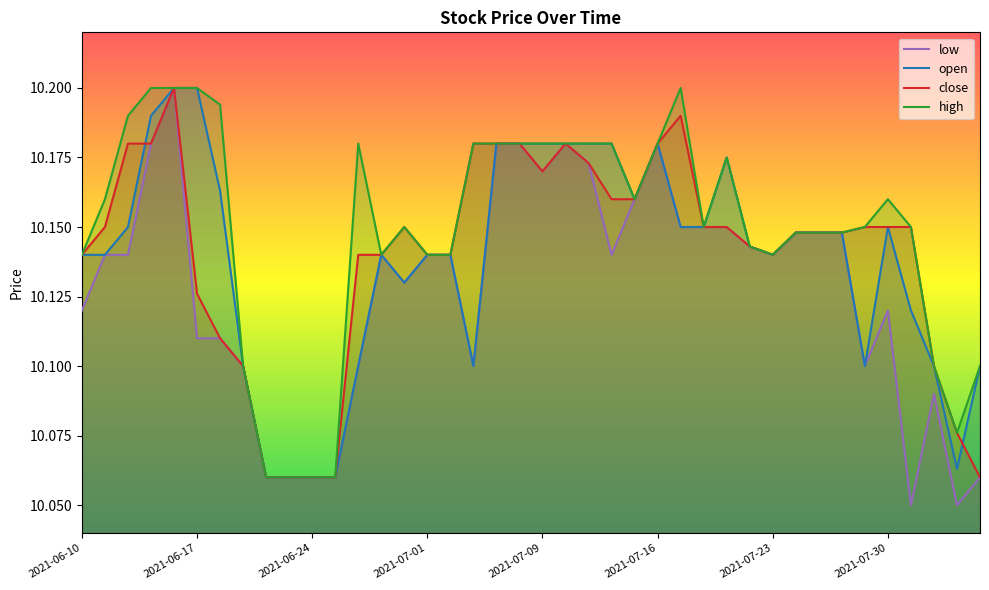

Reading right to left, what are all the values shown in this chart?

open: 10.1	10.1	10.1	10.1	10.2	10.1	10.1	10.1	10.1	10.1	10.1	10.2	10.2	10.2	10.2	10.2	10.2	10.2	10.2	10.2	10.2	10.2	10.1	10.1	10.1	10.1	10.1	10.1	10.1	10.1	10.1	10.1	10.1	10.2	10.2	10.2	10.2	10.2	10.1	10.1
high: 10.1	10.1	10.1	10.2	10.2	10.2	10.1	10.1	10.1	10.1	10.1	10.2	10.2	10.2	10.2	10.2	10.2	10.2	10.2	10.2	10.2	10.2	10.2	10.1	10.1	10.2	10.1	10.2	10.1	10.1	10.1	10.1	10.1	10.2	10.2	10.2	10.2	10.2	10.2	10.1
close: 10.1	10.1	10.1	10.2	10.2	10.2	10.1	10.1	10.1	10.1	10.1	10.2	10.2	10.2	10.2	10.2	10.2	10.2	10.2	10.2	10.2	10.2	10.2	10.1	10.1	10.2	10.1	10.1	10.1	10.1	10.1	10.1	10.1	10.1	10.1	10.2	10.2	10.2	10.2	10.1
low: 10.1	10.1	10.1	10.1	10.1	10.1	10.1	10.1	10.1	10.1	10.1	10.2	10.2	10.2	10.2	10.2	10.1	10.2	10.2	10.2	10.2	10.2	10.1	10.1	10.1	10.1	10.1	10.1	10.1	10.1	10.1	10.1	10.1	10.1	10.1	10.2	10.2	10.1	10.1	10.1